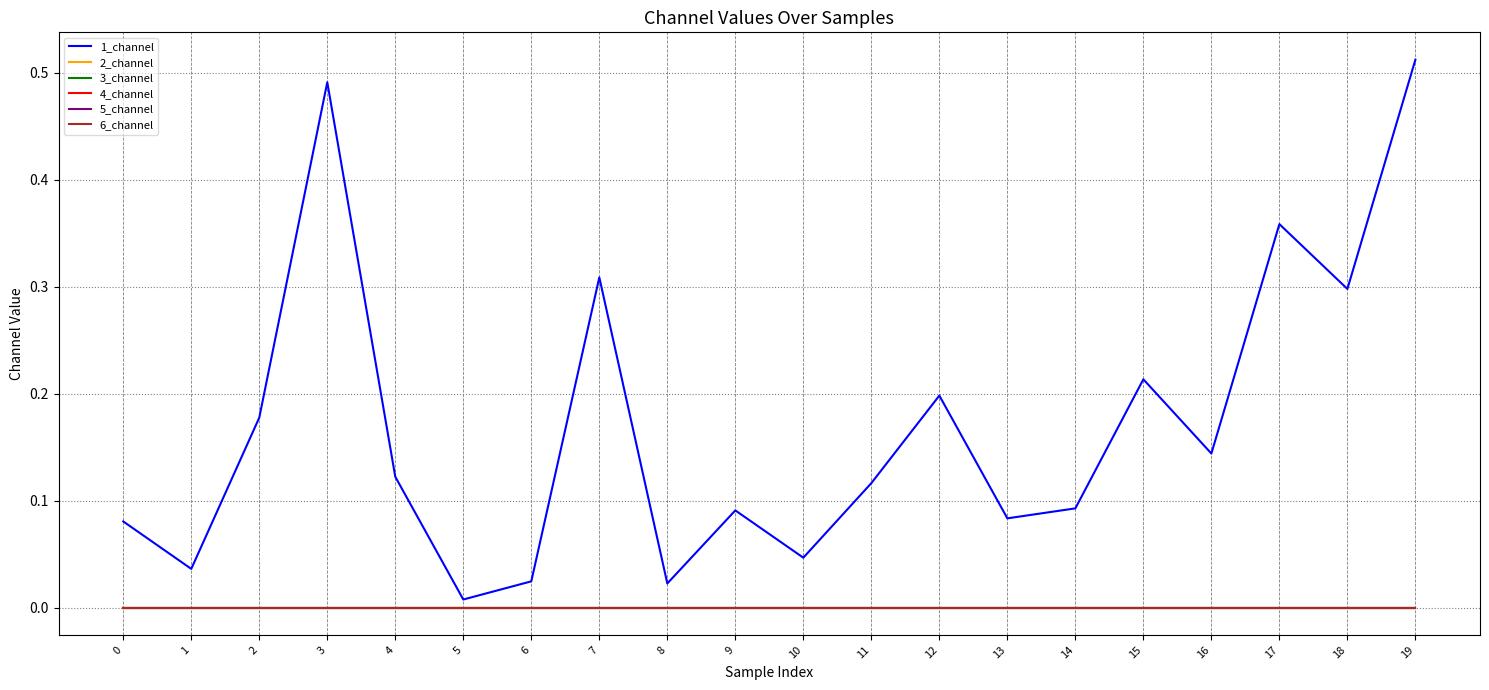

Between 2 and 12, which is larger?

12